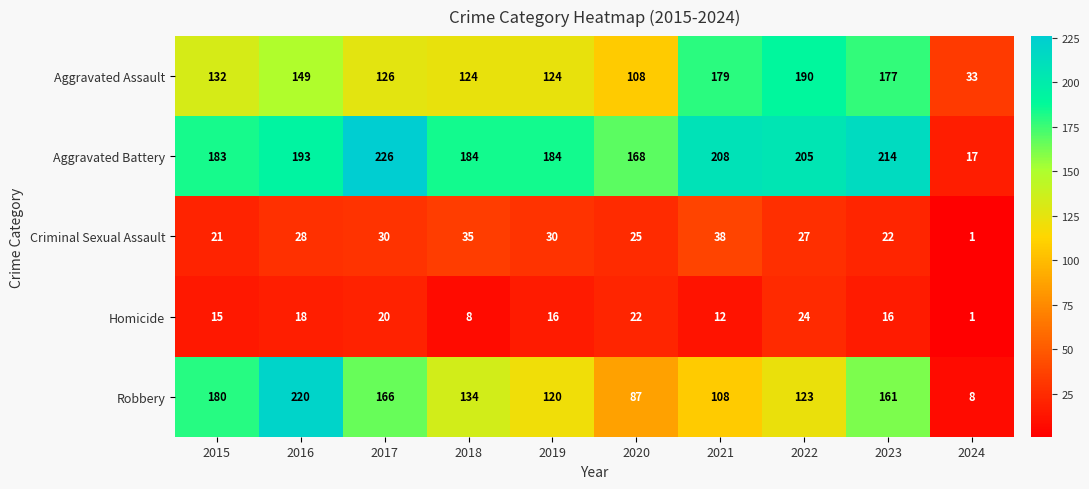

Read the Criminal Sexual Assault value at 2020, to the nearest 5.

25